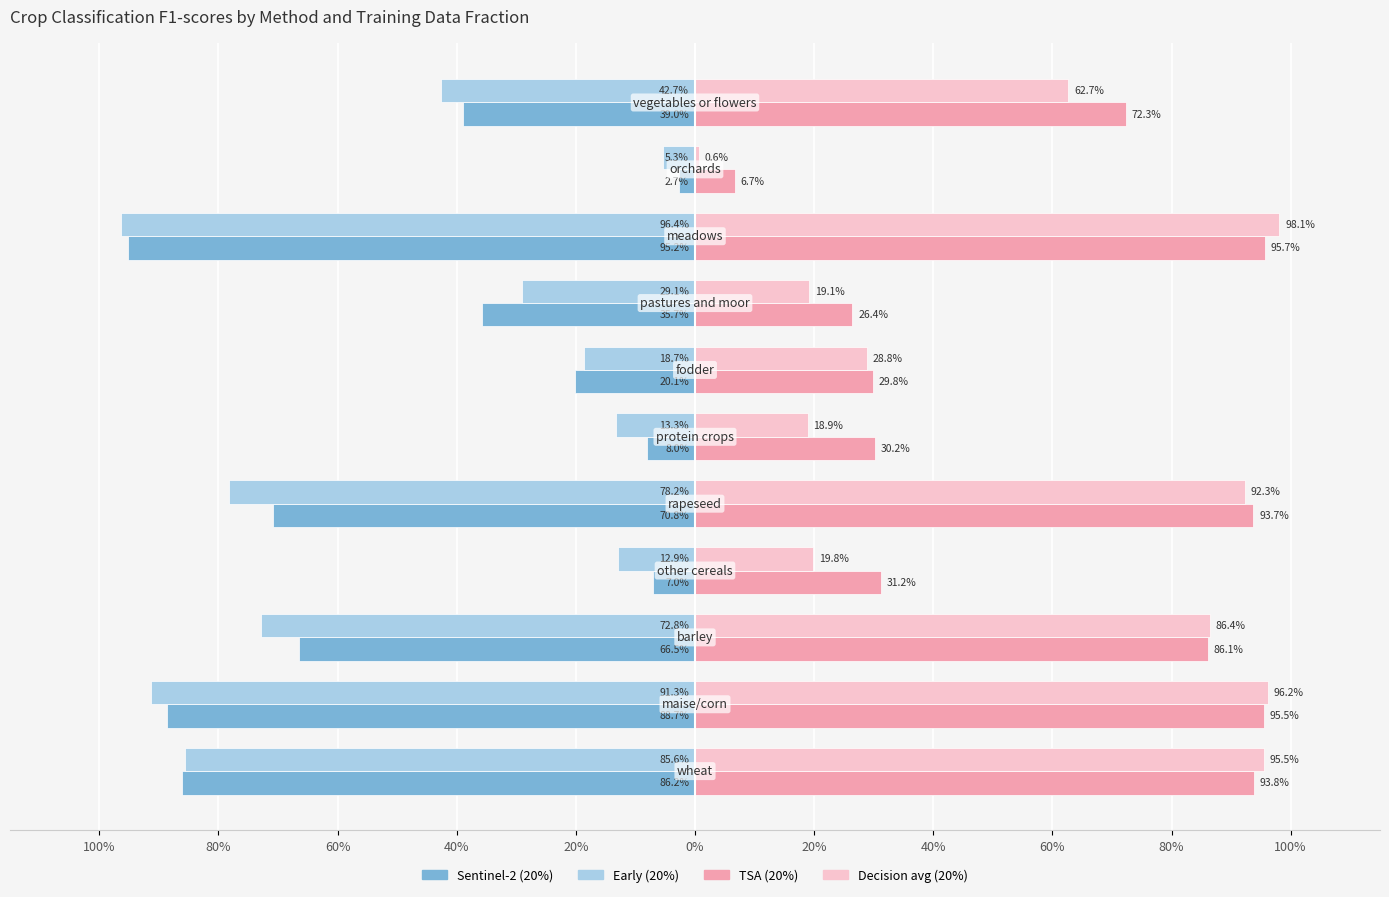

What are all the series names shown in the legend?

Sentinel-2 (20%), Early (20%), TSA (20%), Decision avg (20%)